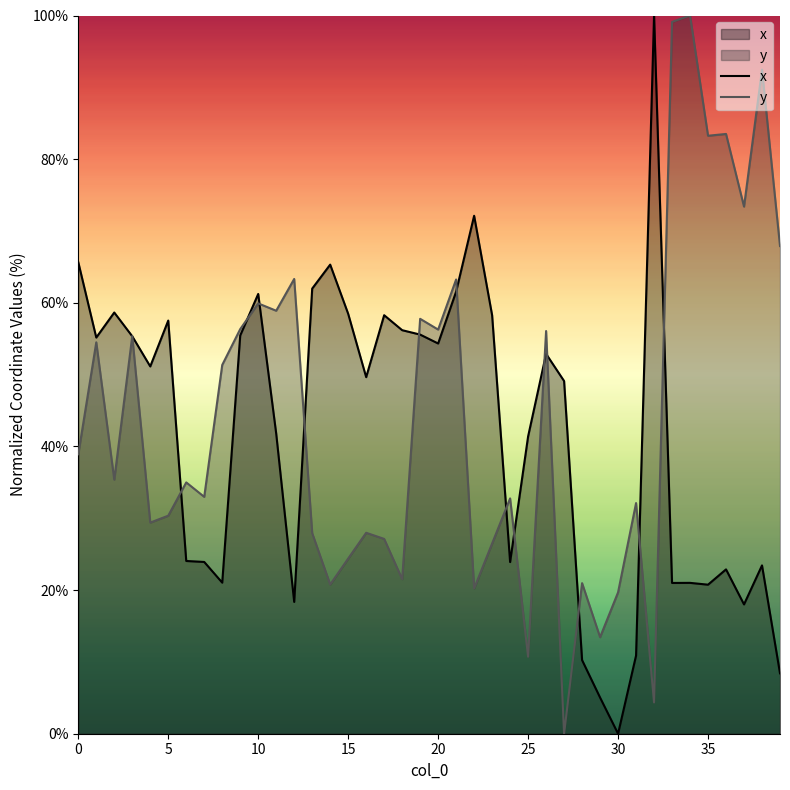

True or false: x has a value of 61.2 at 10.

True